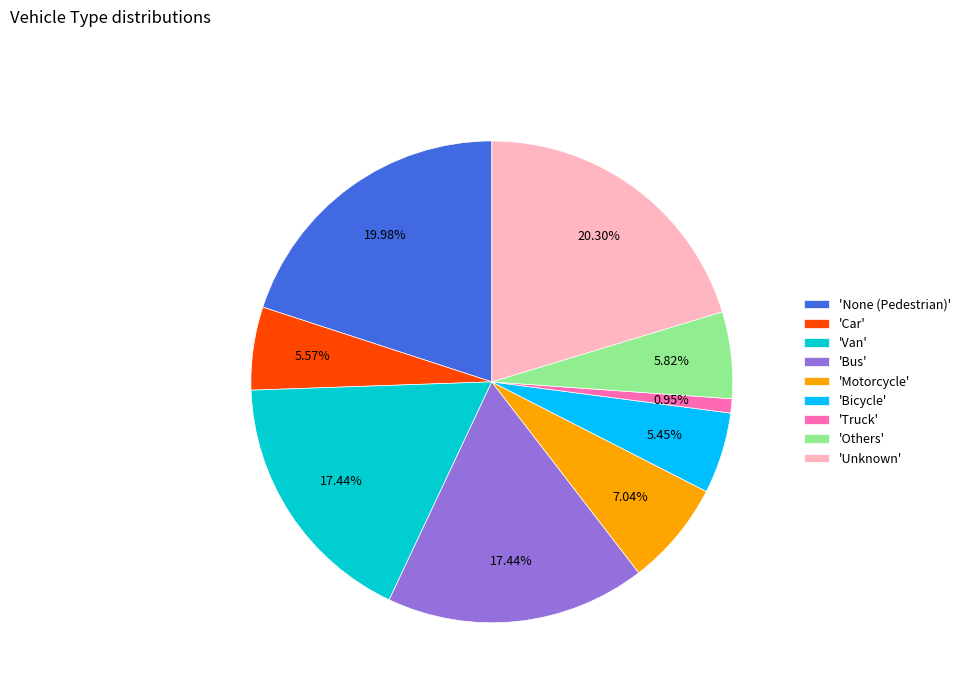

Between 'Bicycle' and 'Bus', which is larger?

'Bus'